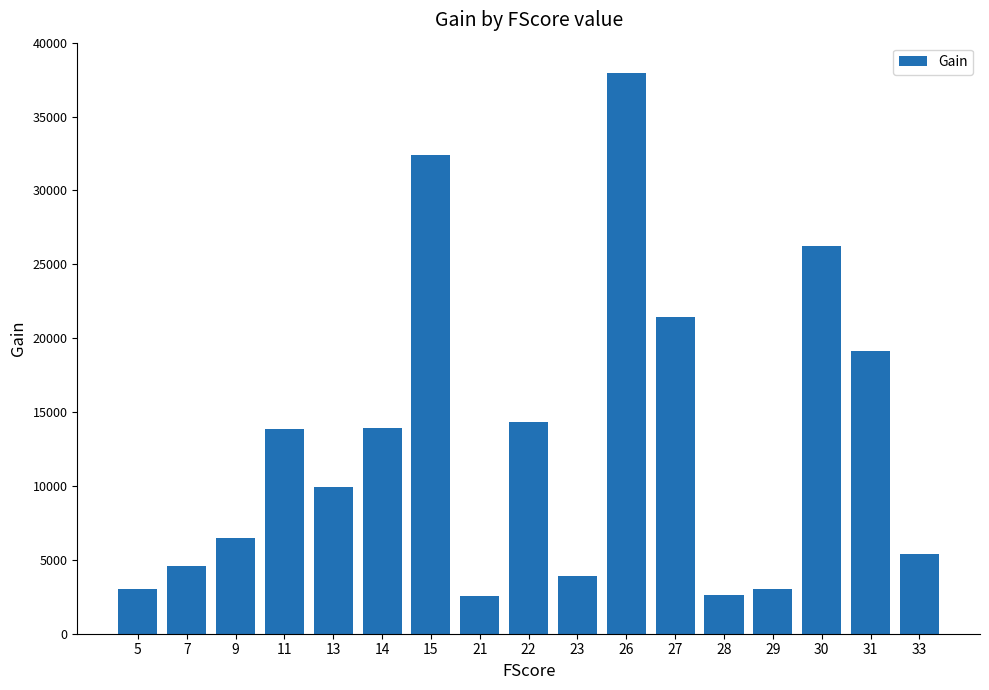

Which has a higher value, 27 or 22?

27